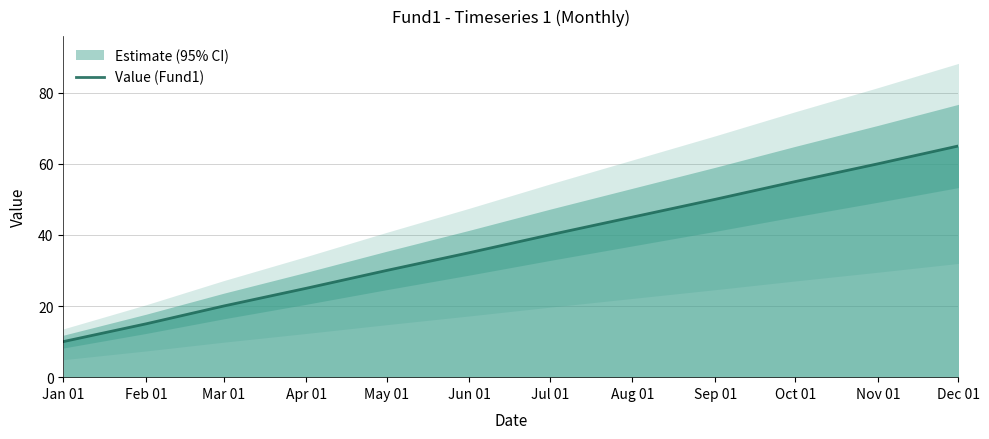

What is the value of the 10th point from the left?

55